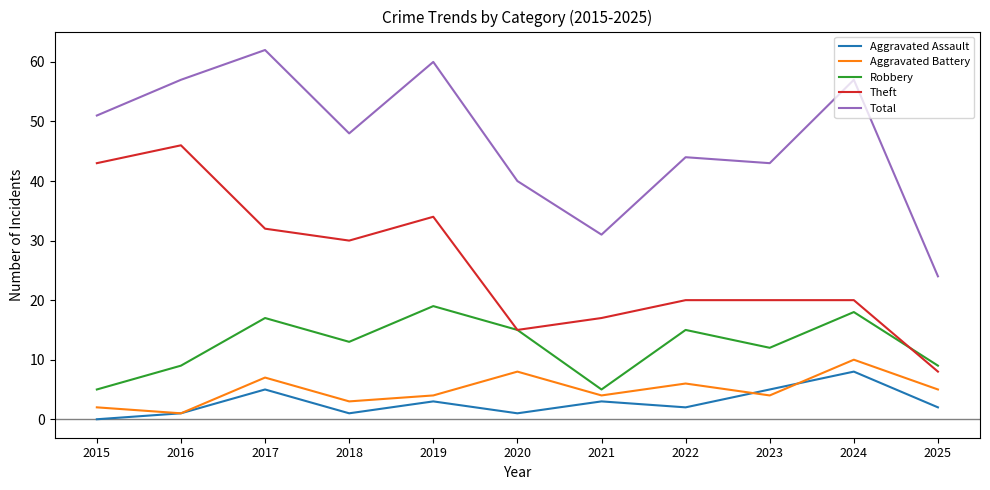

At which category is the sum across all series the highest?

2017